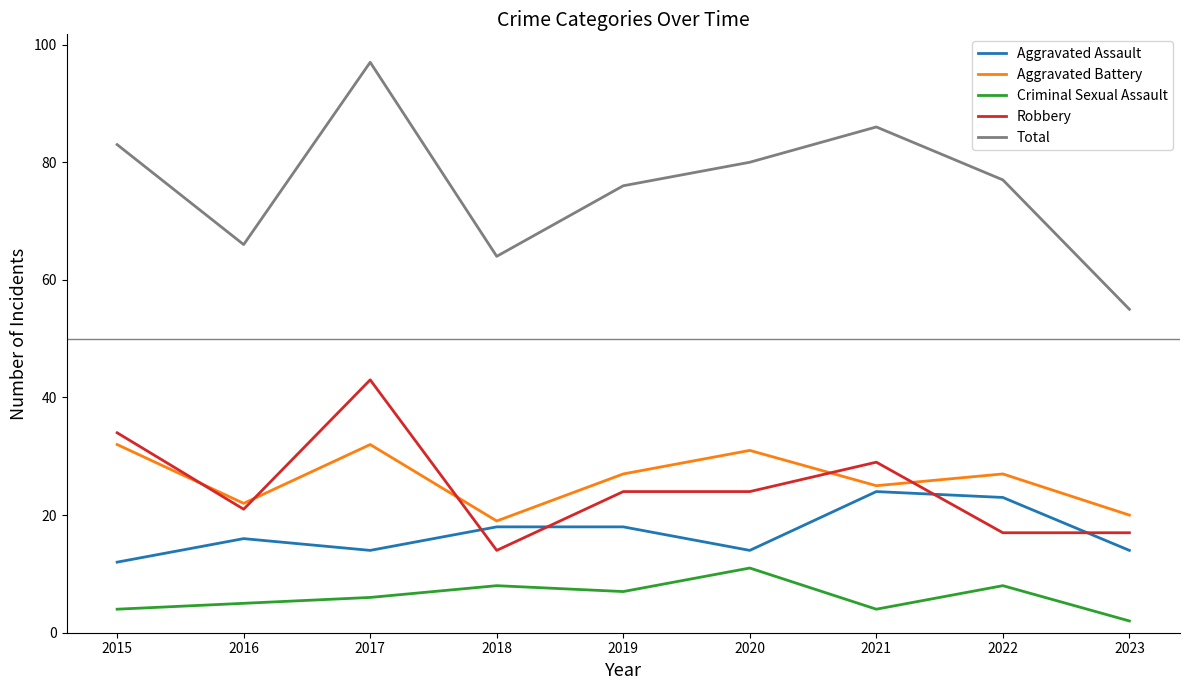

Which series changed the most between 2016 and 2019?

Total